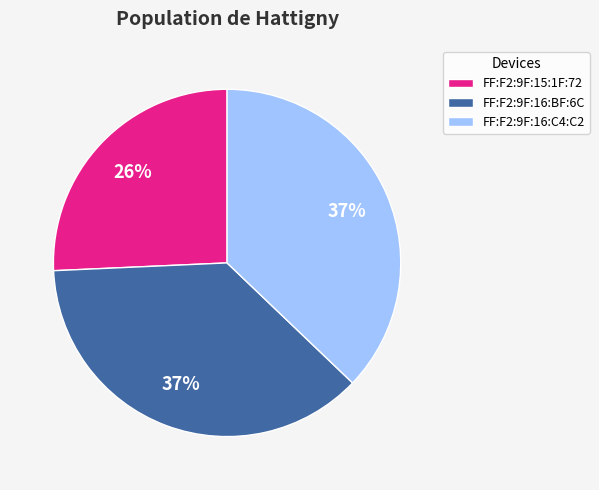

Is the sum of FF:F2:9F:16:C4:C2 and FF:F2:9F:15:1F:72 greater than half?

Yes